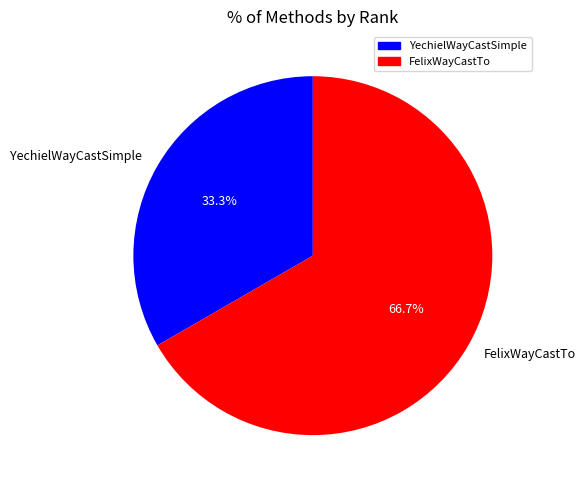

To the nearest percent, what is the combined percentage of FelixWayCastTo and YechielWayCastSimple?

100%